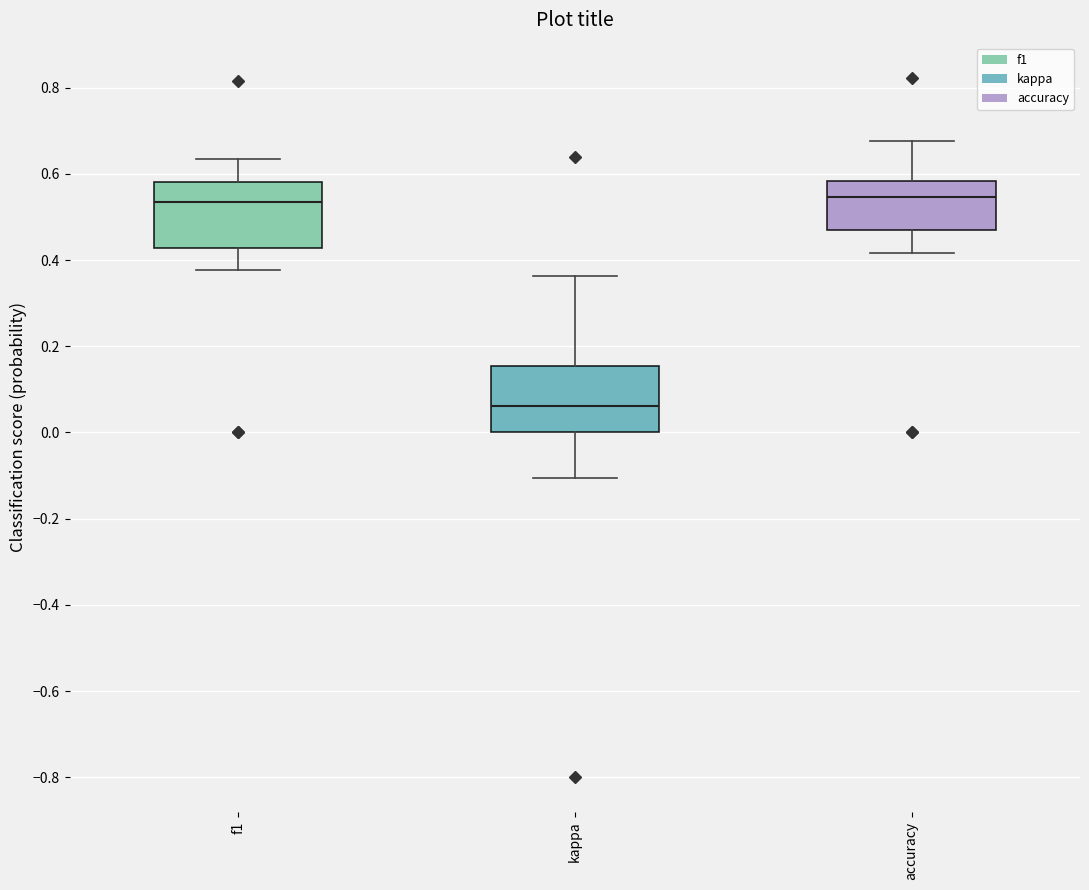

Reading left to right, transcribe this box plot: for each box, give where its median line is, the range the box spans, and where its two whiskers end, as read against the y-axis. The values are not printed on the chart, so give them approximately, as read against the axis.

f1: median 0.54, box 0.42 to 0.58, whiskers 0.38 to 0.64
kappa: median 0.06, box 0.00 to 0.16, whiskers -0.10 to 0.36
accuracy: median 0.54, box 0.48 to 0.58, whiskers 0.42 to 0.68